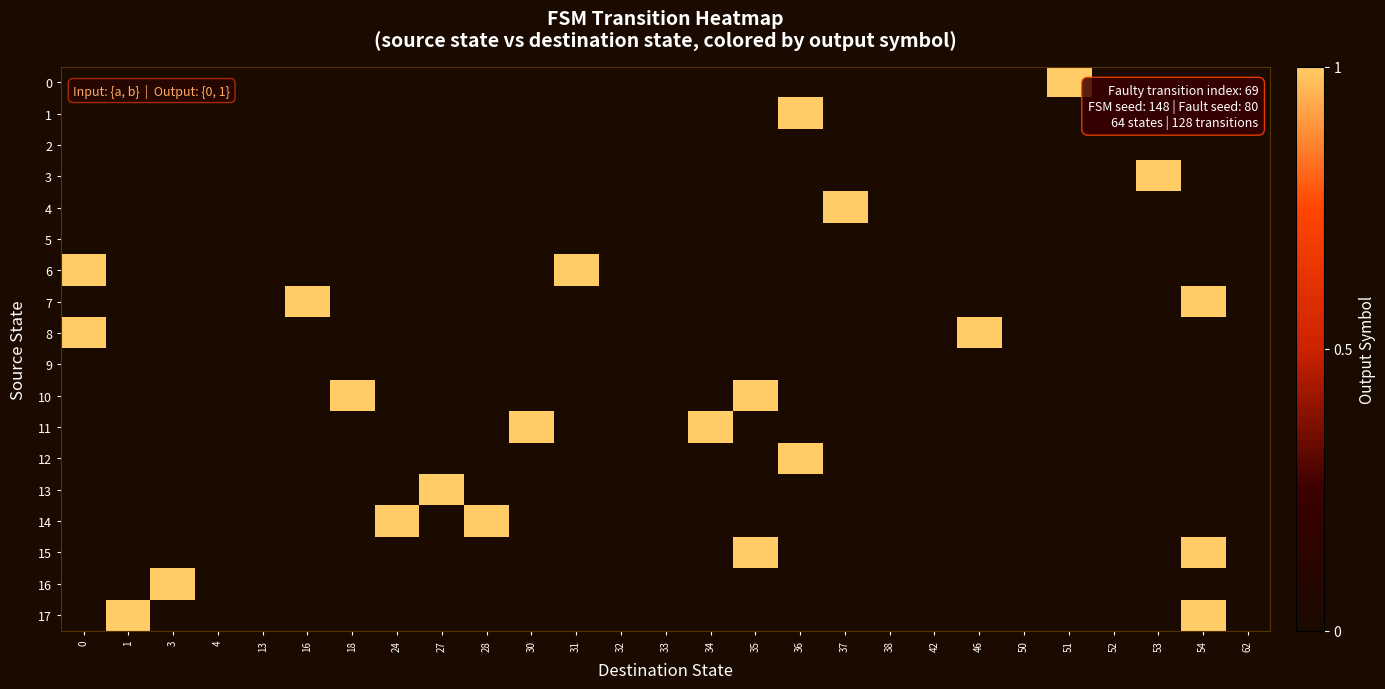

Rank the series by their maximum value, from highest to lowest.

0, 1, 2, 3, 4, 5, 6, 7, 8, 9, 10, 11, 12, 13, 14, 15, 16, 17